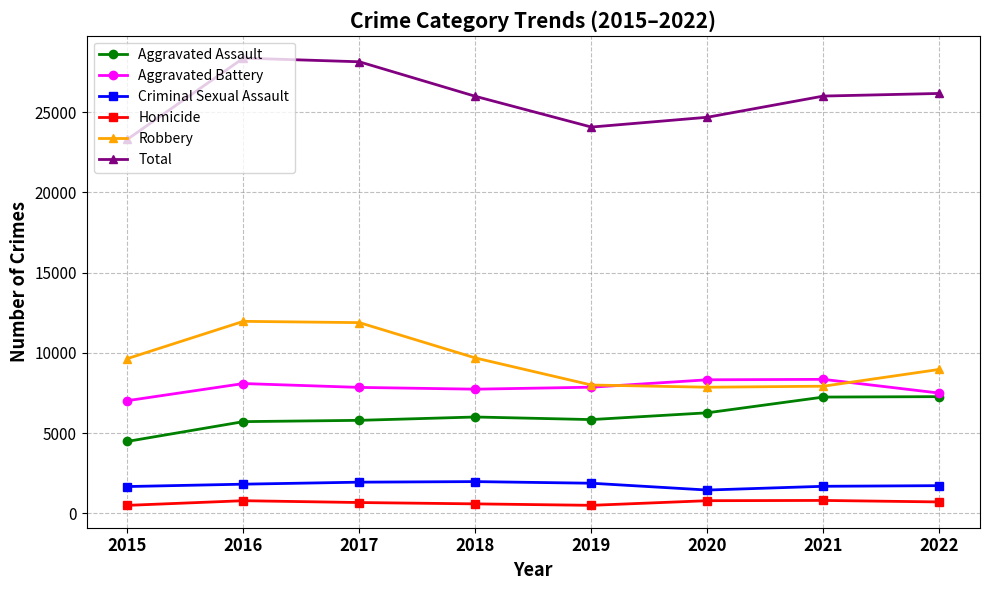

What is the highest value of the Aggravated Assault series?

7269